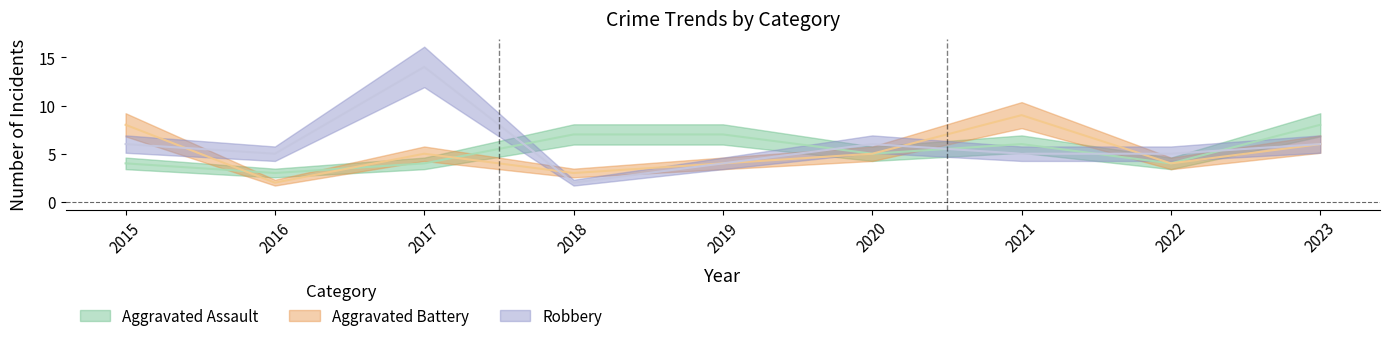

After their last crossing, which series has the higher values: Aggravated Battery or Robbery?

Robbery